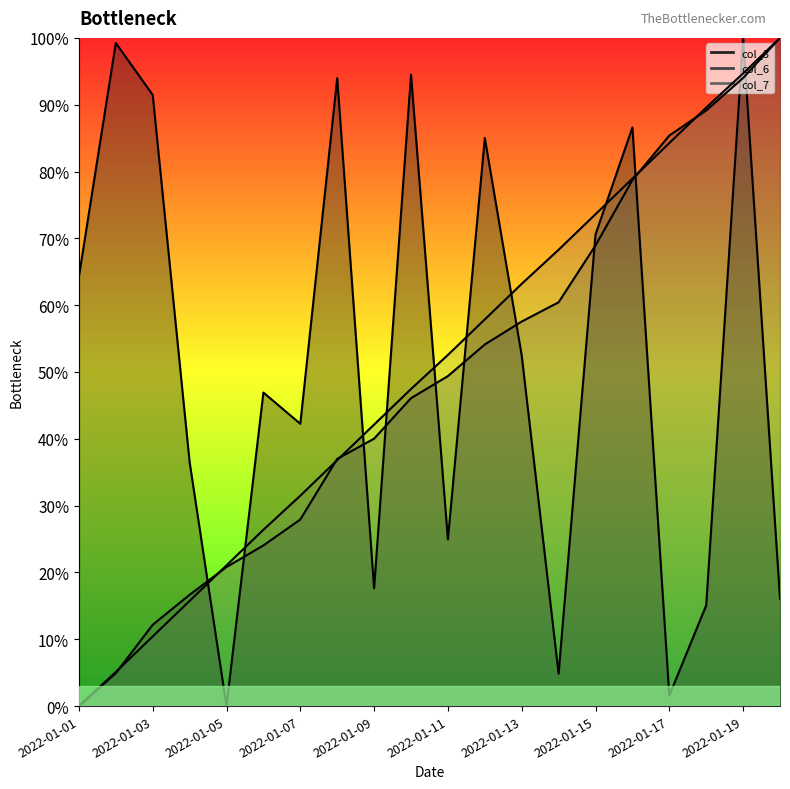

At which label is col_3 closest to 0?

2022-01-05